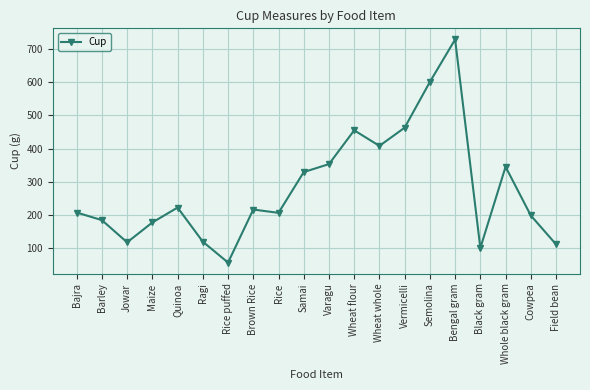

What is the value of the 1st point from the left?

207